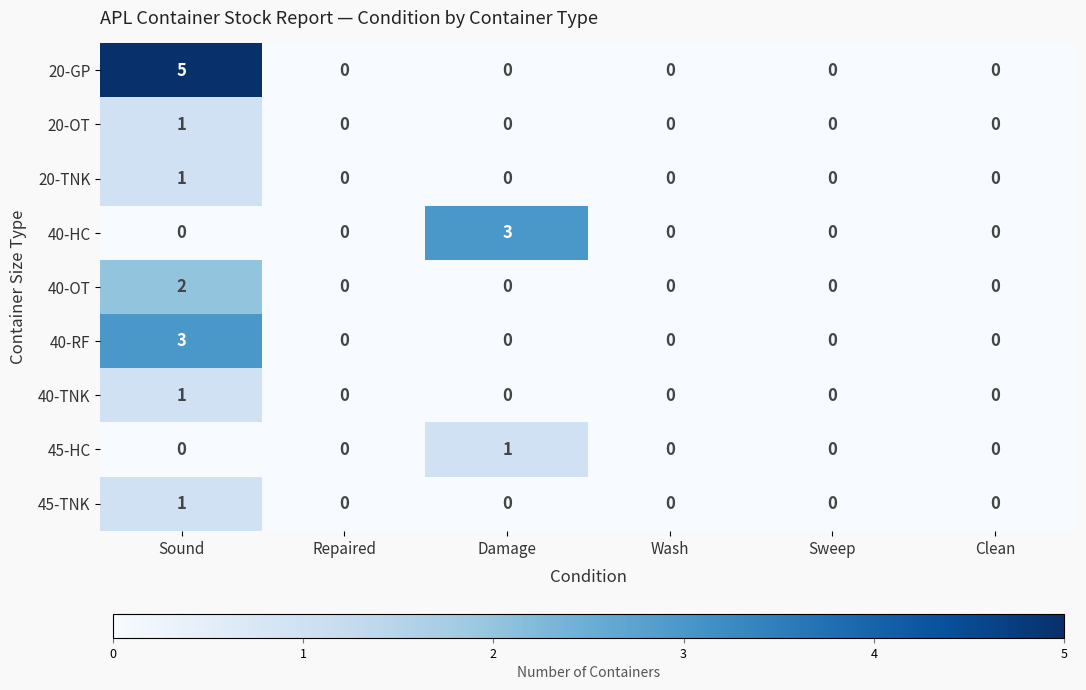

What is the sum of the 20-GP values at Sound and Sweep?

5